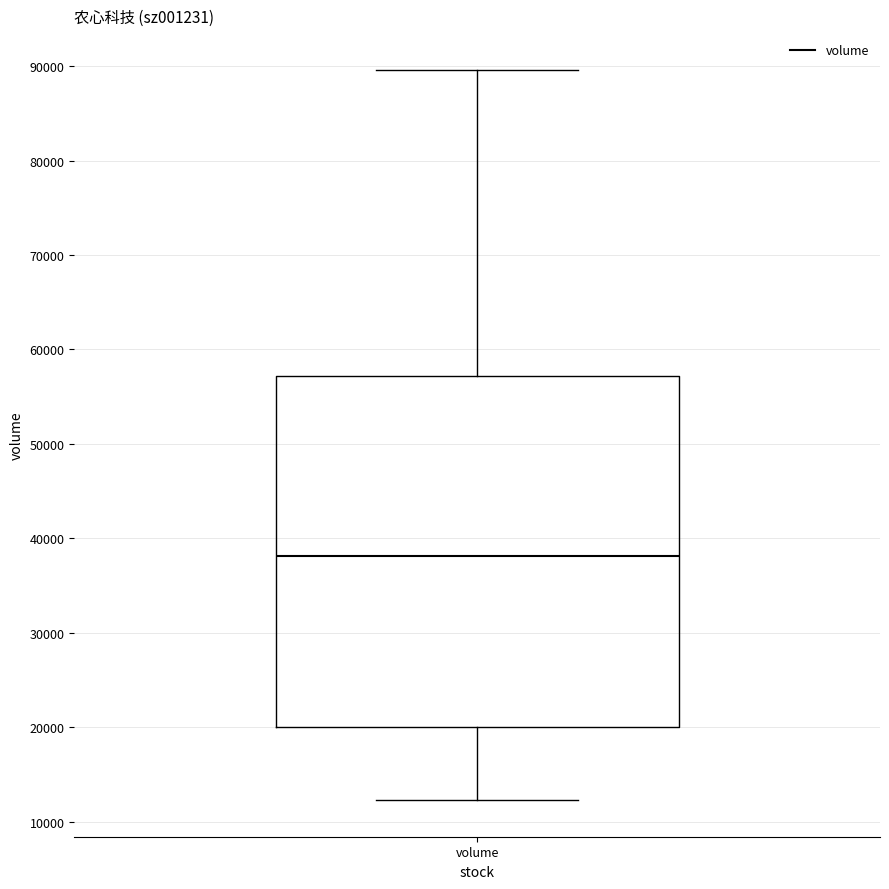

Where does the upper whisker of the box for volume end on the y-axis? The values are not printed on the chart, so give them approximately, as read against the axis.

90000